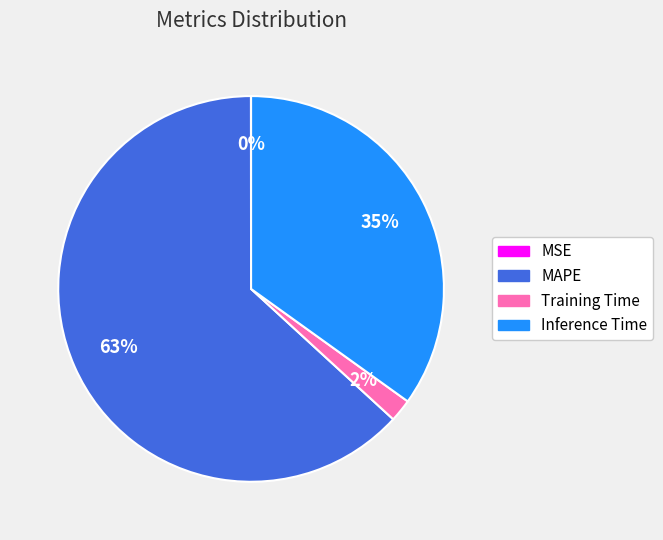

Is it true that MAPE is 54% of the pie?

False